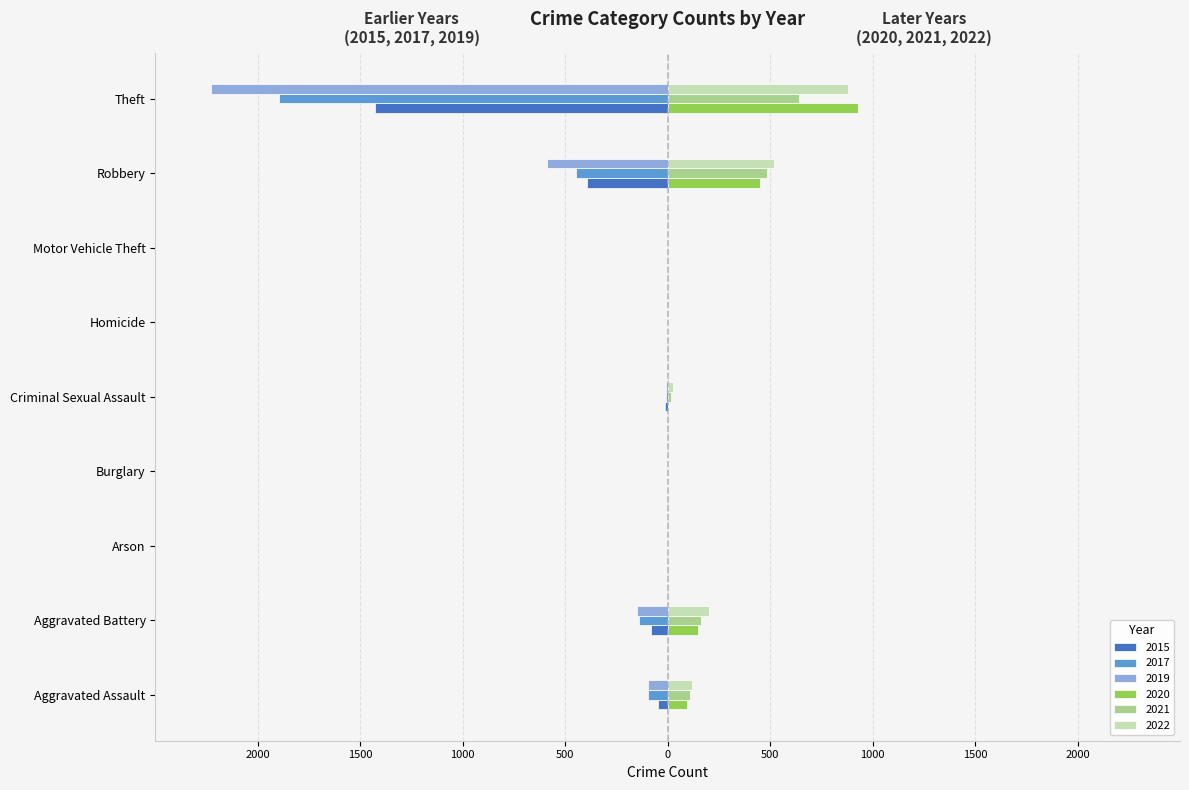

What are all the series names shown in the legend?

2015, 2017, 2019, 2020, 2021, 2022